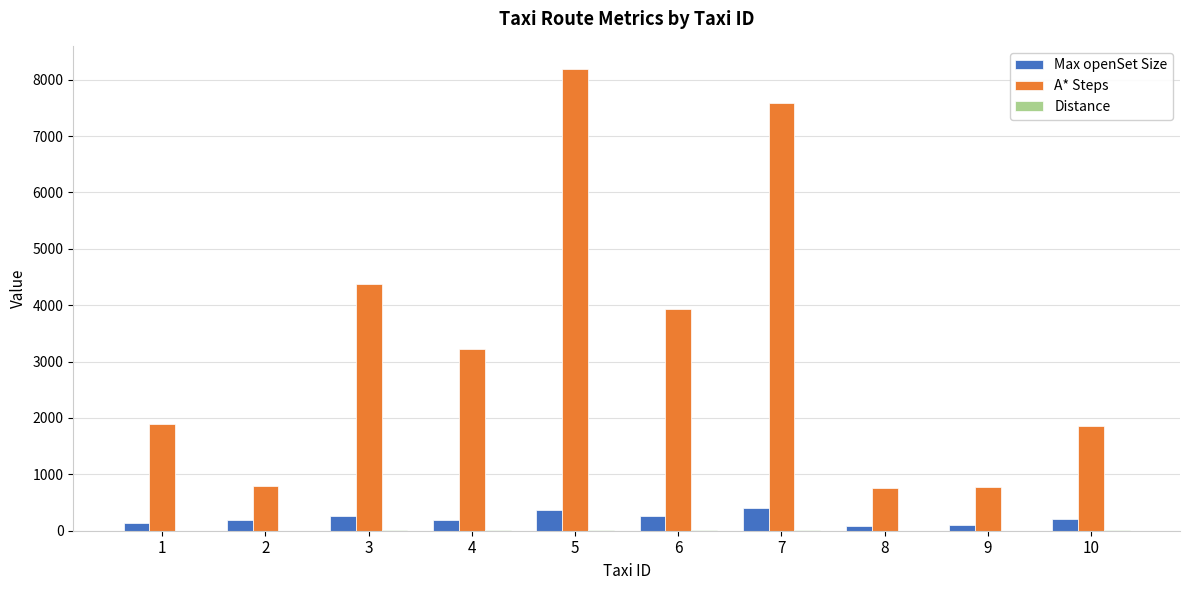

At which category is the sum across all series the highest?

5